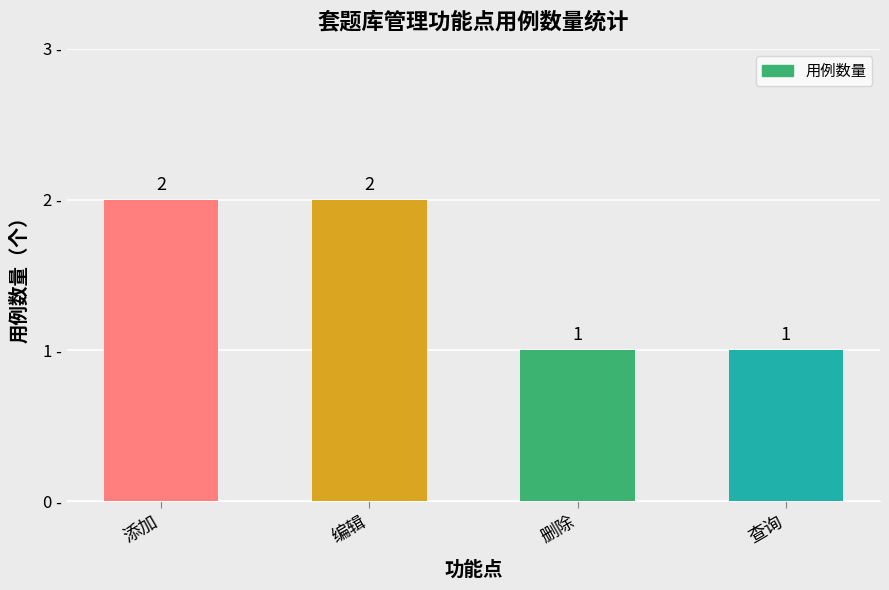

Count the number of categories in the chart.

4